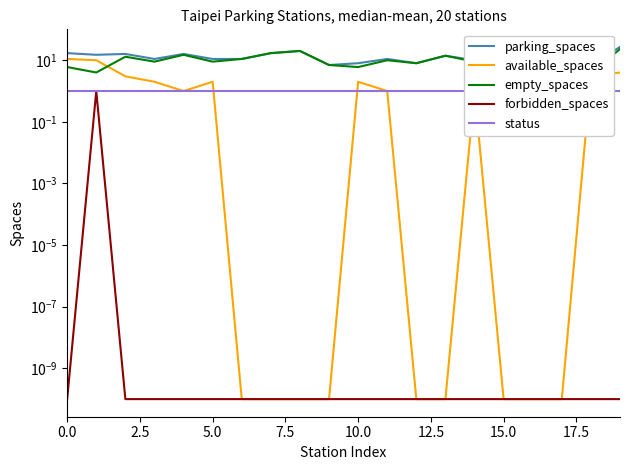

What is the total value across all series at 0.0?

35.0